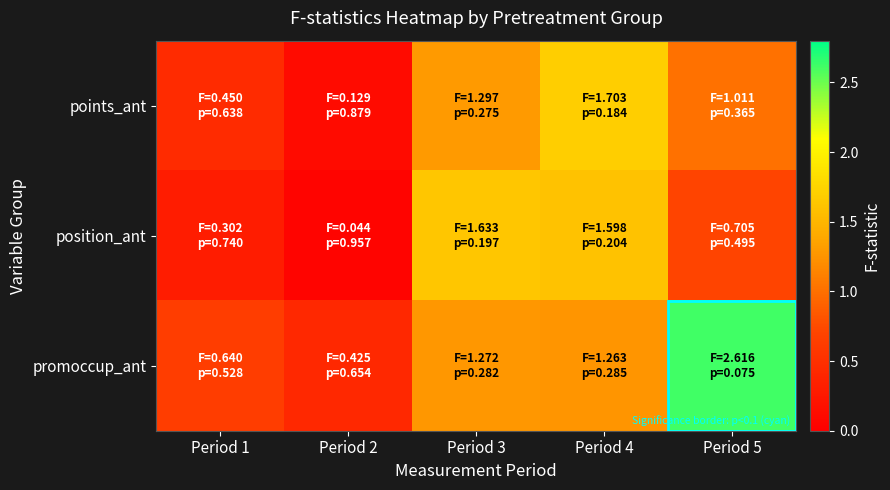

What is the spread (max minus min) of values at Period 2?

0.4